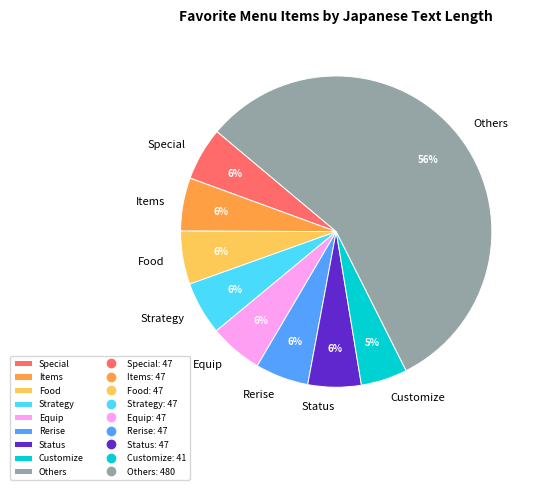

Is it true that Rerise is 1% of the pie?

False